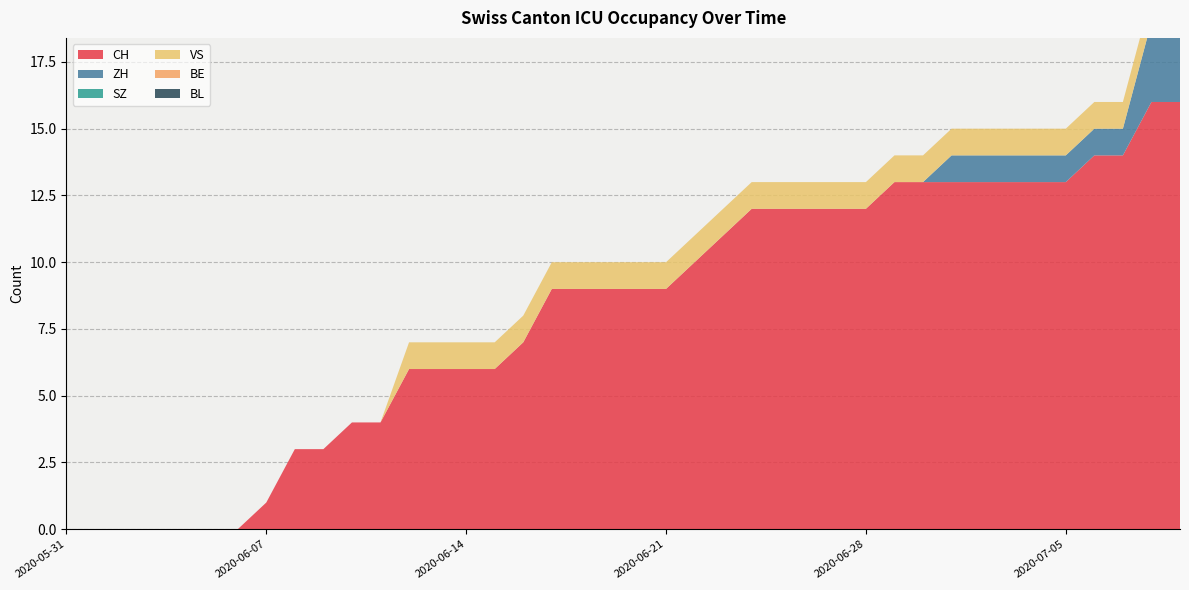

Reading left to right, extract all data points from this chart.

CH: 0	0	0	0	0	0	0	1	3	3	4	4	6	6	6	6	7	9	9	9	9	9	10	11	12	12	12	12	12	13	13	13	13	13	13	13	14	14	16	16
ZH: 0	0	0	0	0	0	0	0	0	0	0	0	0	0	0	0	0	0	0	0	0	0	0	0	0	0	0	0	0	0	0	1	1	1	1	1	1	1	3	3
SZ: 0	0	0	0	0	0	0	0	0	0	0	0	0	0	0	0	0	0	0	0	0	0	0	0	0	0	0	0	0	0	0	0	0	0	0	0	0	0	0	0
VS: 0	0	0	0	0	0	0	0	0	0	0	0	1	1	1	1	1	1	1	1	1	1	1	1	1	1	1	1	1	1	1	1	1	1	1	1	1	1	1	1
BE: 0	0	0	0	0	0	0	0	0	0	0	0	0	0	0	0	0	0	0	0	0	0	0	0	0	0	0	0	0	0	0	0	0	0	0	0	0	0	0	0
BL: 0	0	0	0	0	0	0	0	0	0	0	0	0	0	0	0	0	0	0	0	0	0	0	0	0	0	0	0	0	0	0	0	0	0	0	0	0	0	0	0